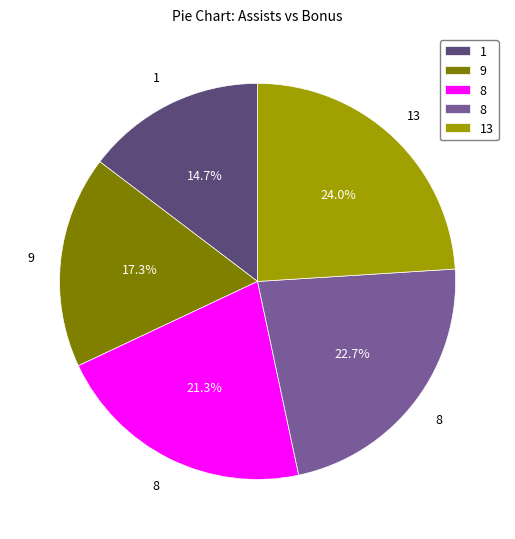

Does any single category account for the majority?

No